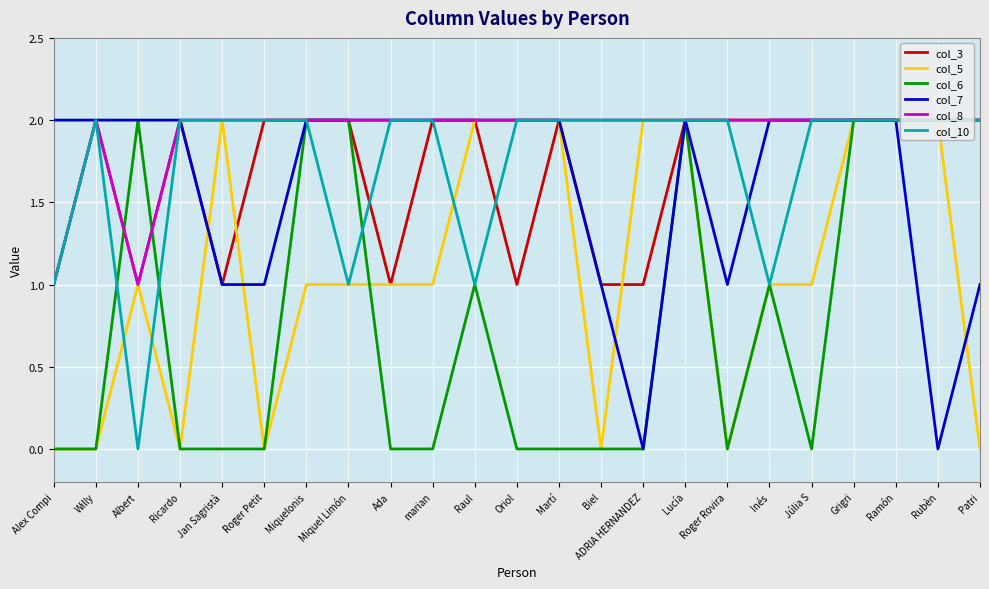

The value of col_6 at Ricardo is 1. True or false?

False